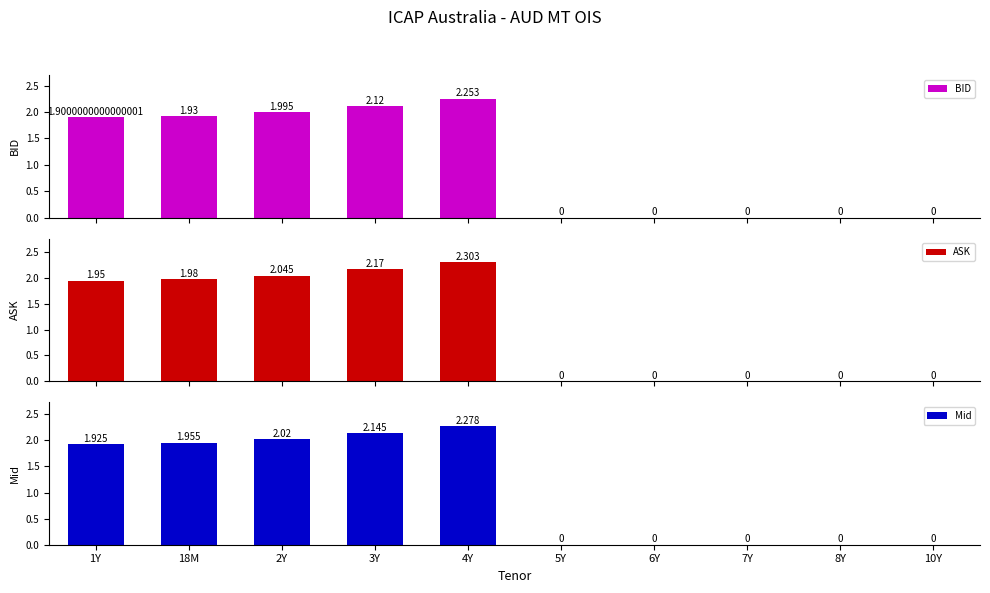

How many data points in ASK are less than 1?

5